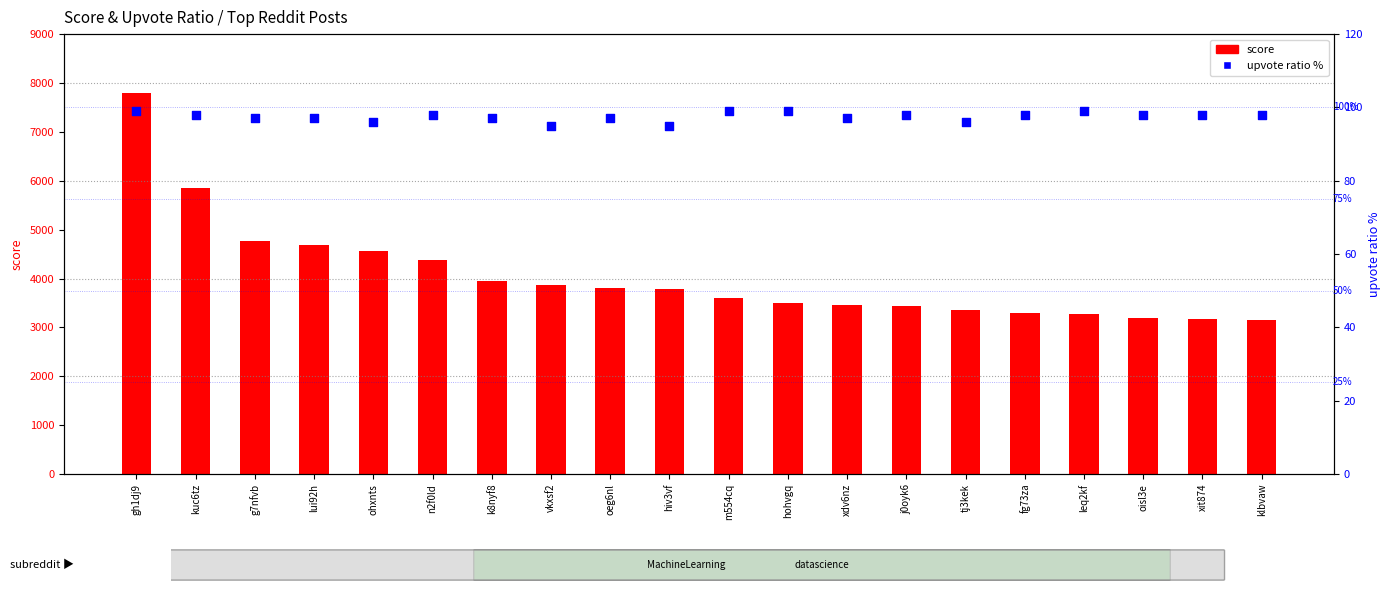

Is the value of score at ohxnts greater than the value of upvote ratio % at vkxsf2?

Yes